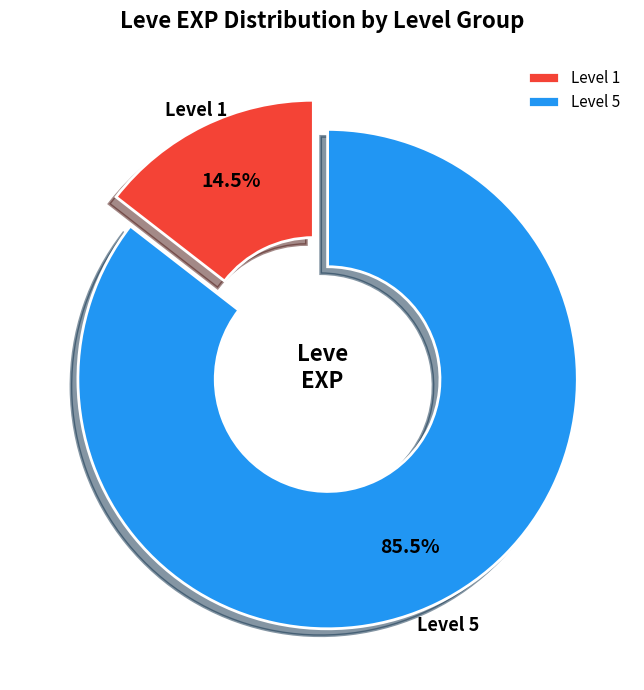

Count the number of slices in the pie.

2